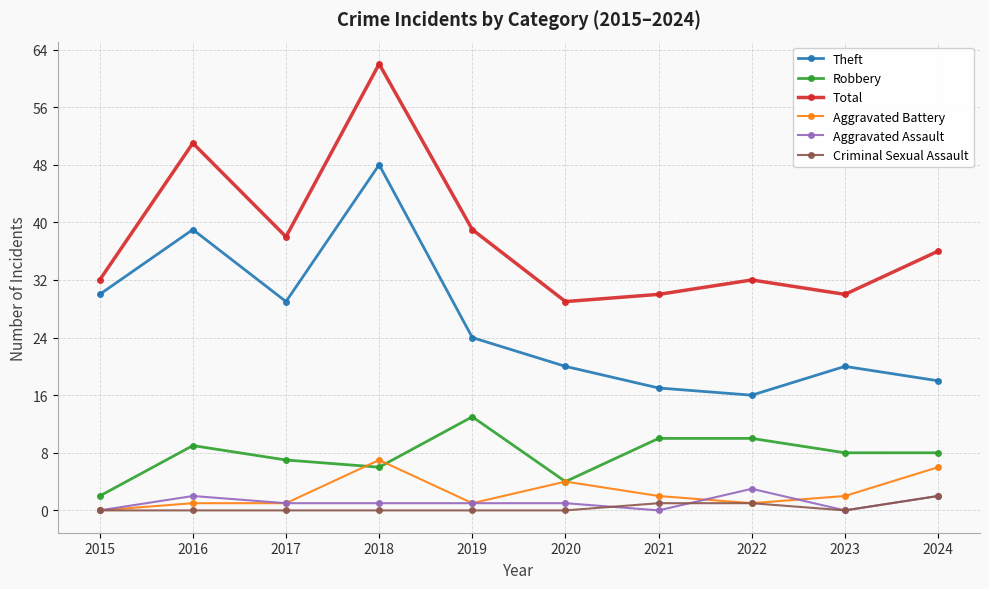

The value of Criminal Sexual Assault at 2017 is 0. True or false?

True